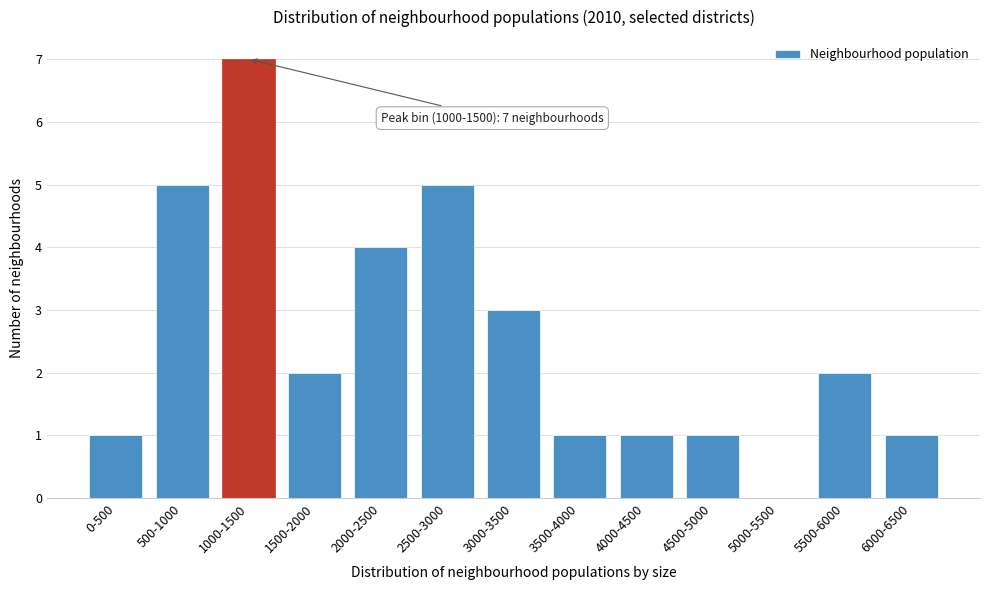

Reading right to left, list all the values displayed in this chart.

6000-6500=1	5500-6000=2	5000-5500=0	4500-5000=1	4000-4500=1	3500-4000=1	3000-3500=3	2500-3000=5	2000-2500=4	1500-2000=2	1000-1500=7	500-1000=5	0-500=1